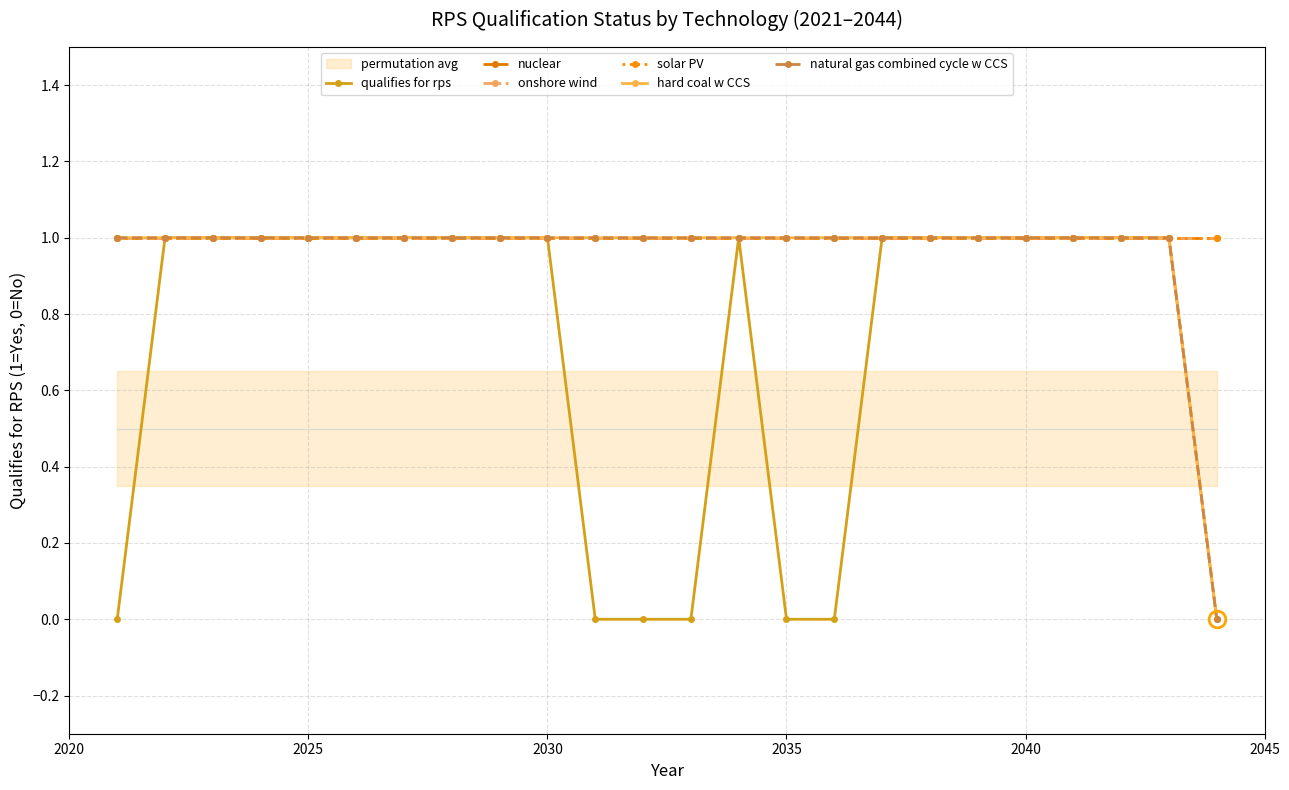

What is the value of the natural gas combined cycle w CCS point at the 16th from the left?

1